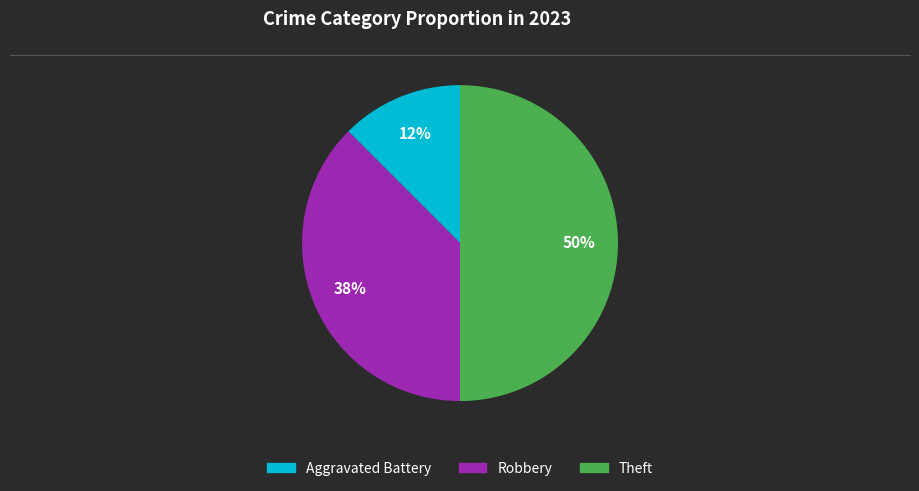

Is the sum of Aggravated Battery and Theft greater than half?

Yes